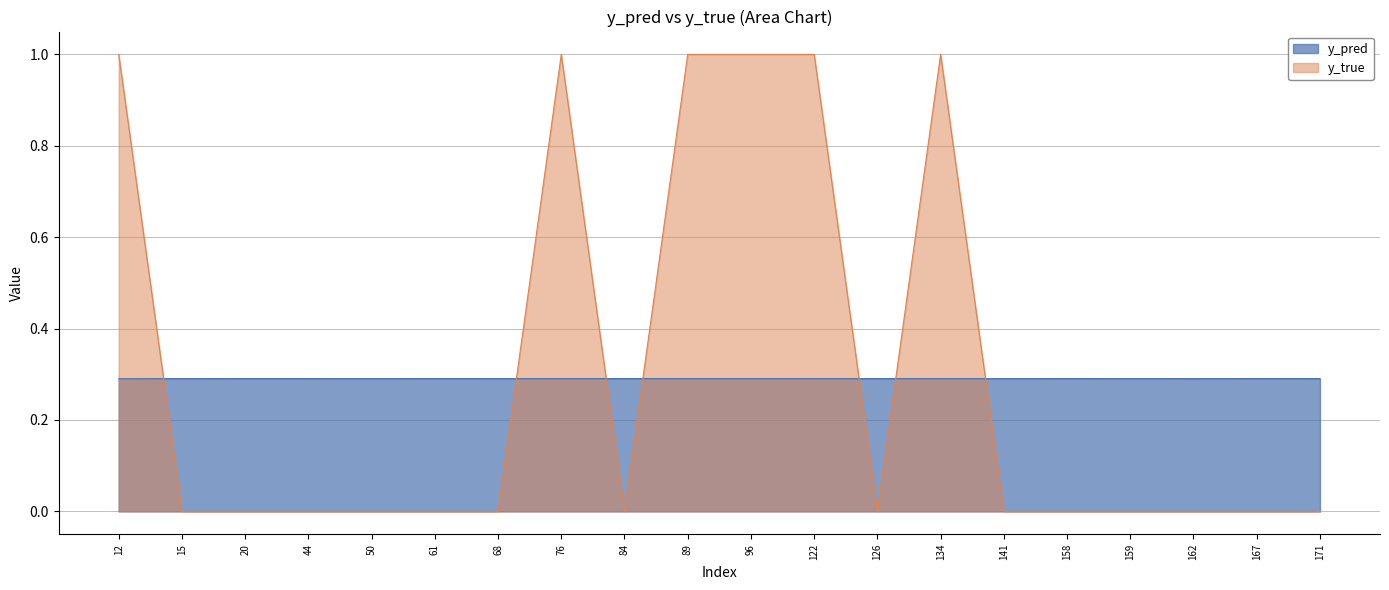

At which category does the chart reach its minimum across all series?

15